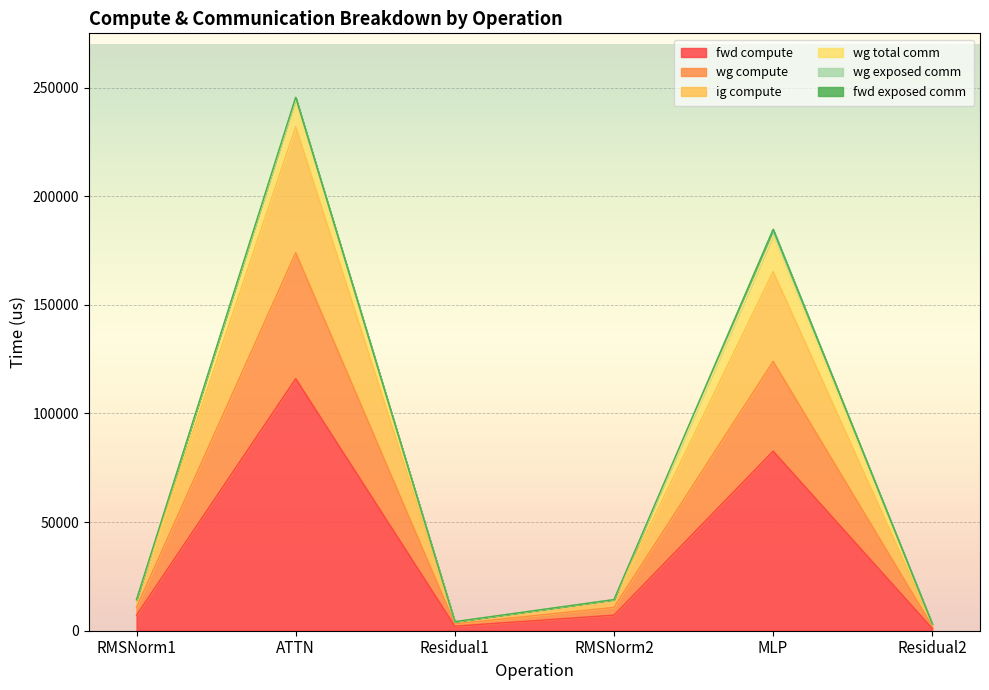

The ig compute series shows 14526.4 at RMSNorm1. True or false?

False